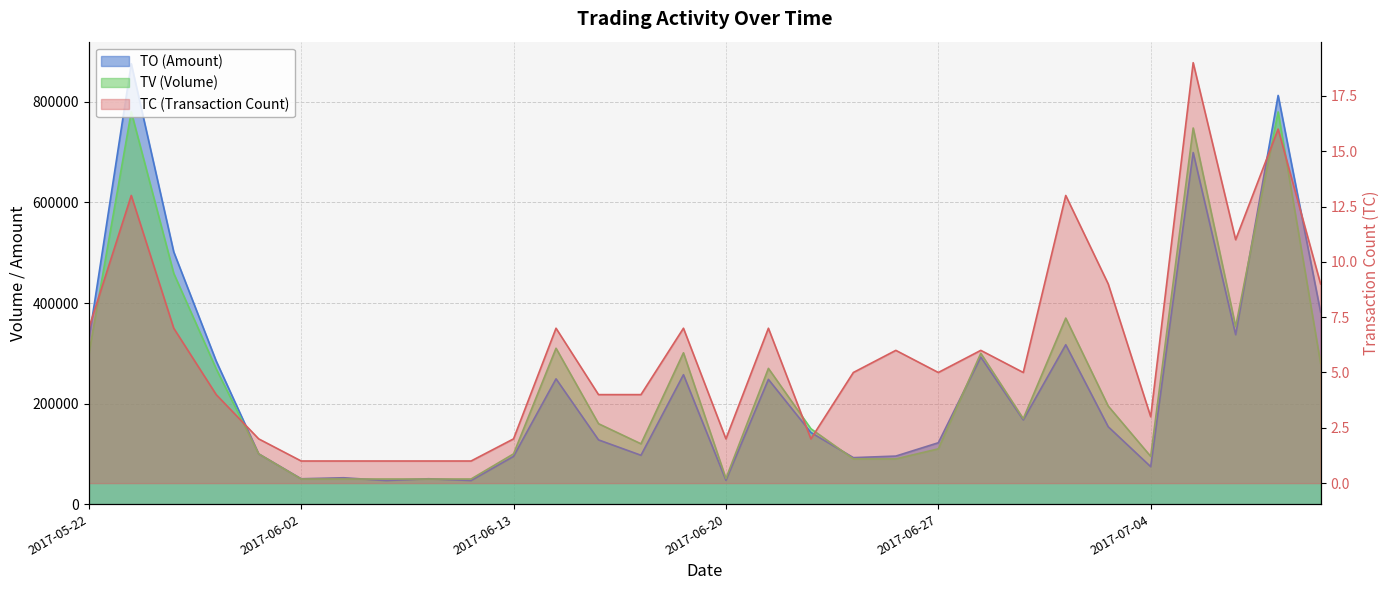

What is the label of the 29th point from the left?

2017-07-10